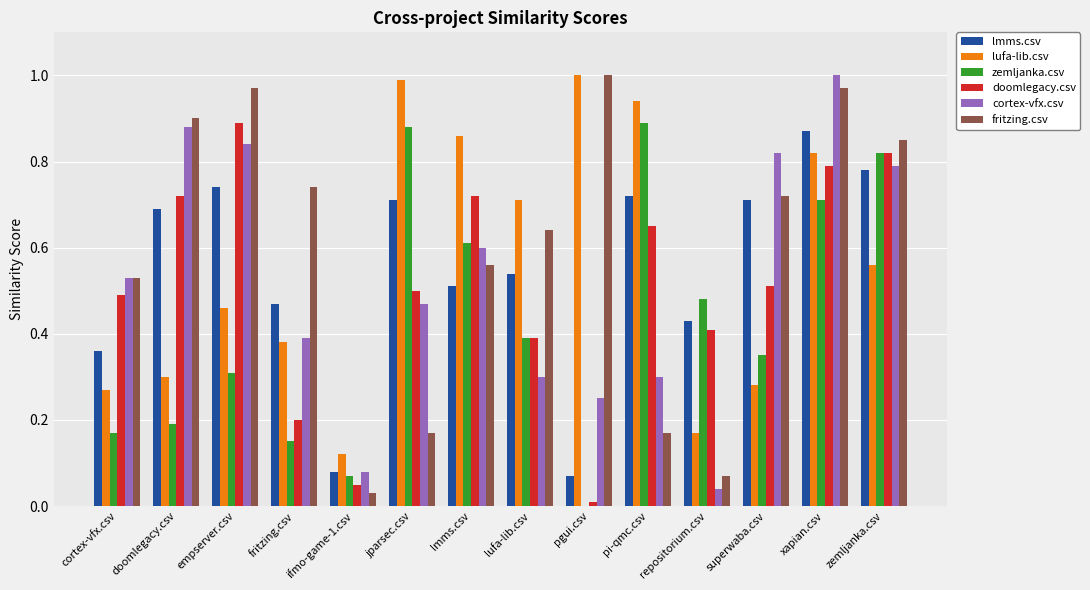

True or false: fritzing.csv has a value of 0.2 at lmms.csv.

False